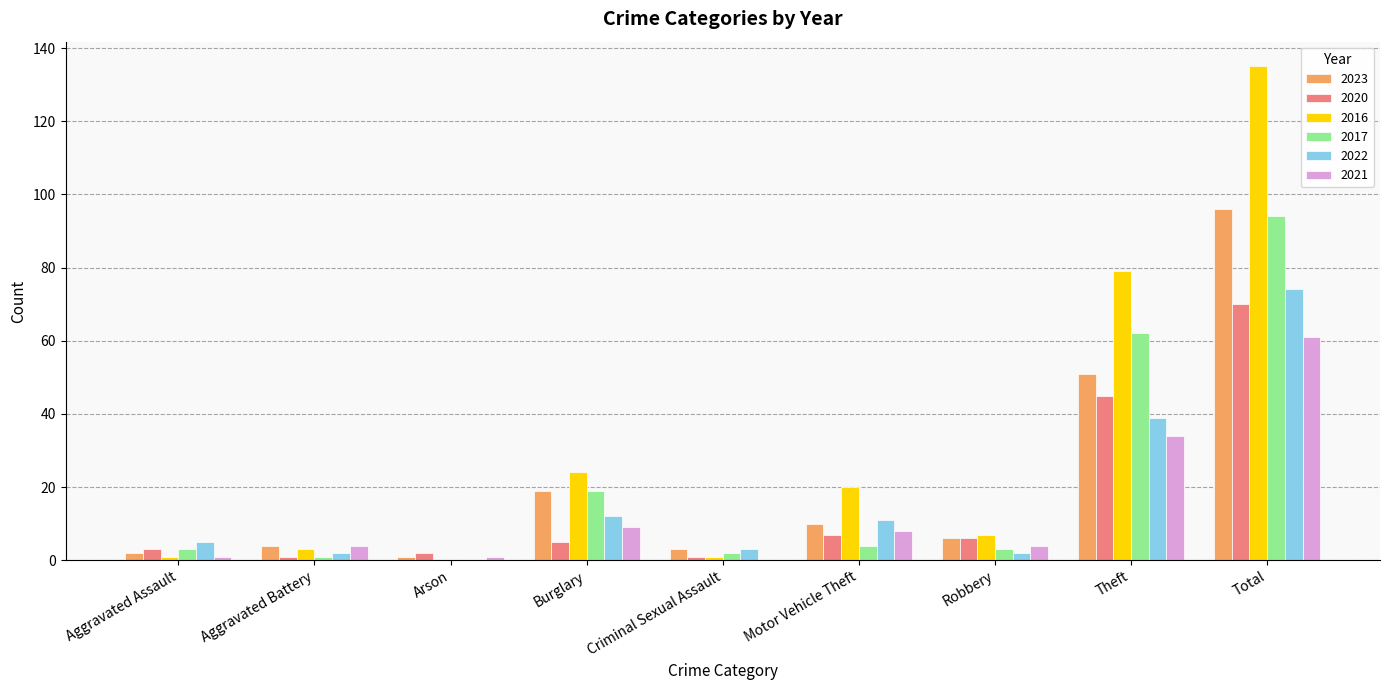

Reading right to left, transcribe all the data shown in this chart.

2023: 96	51	6	10	3	19	1	4	2
2020: 70	45	6	7	1	5	2	1	3
2016: 135	79	7	20	1	24	0	3	1
2017: 94	62	3	4	2	19	0	1	3
2022: 74	39	2	11	3	12	0	2	5
2021: 61	34	4	8	0	9	1	4	1